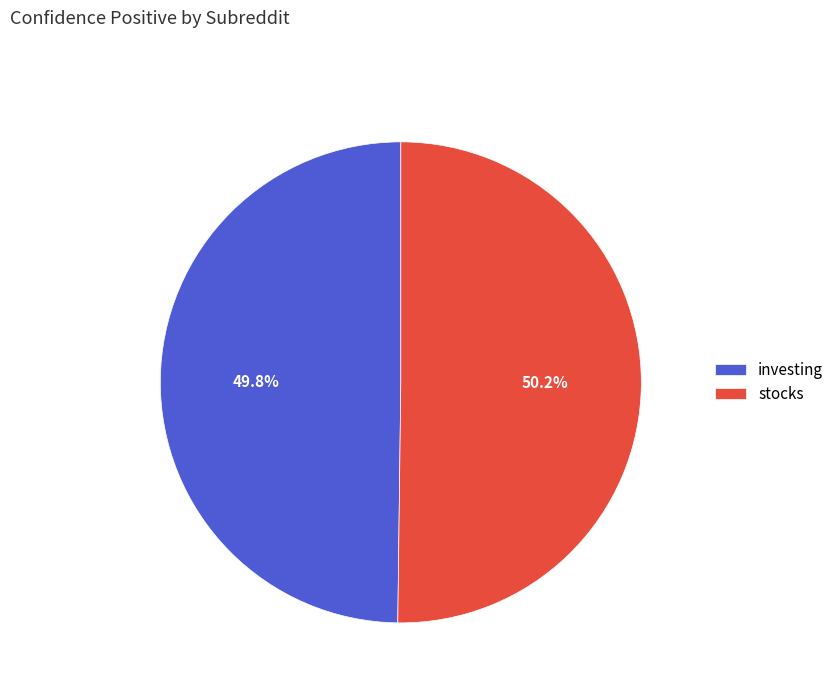

How many slices are in this pie chart?

2